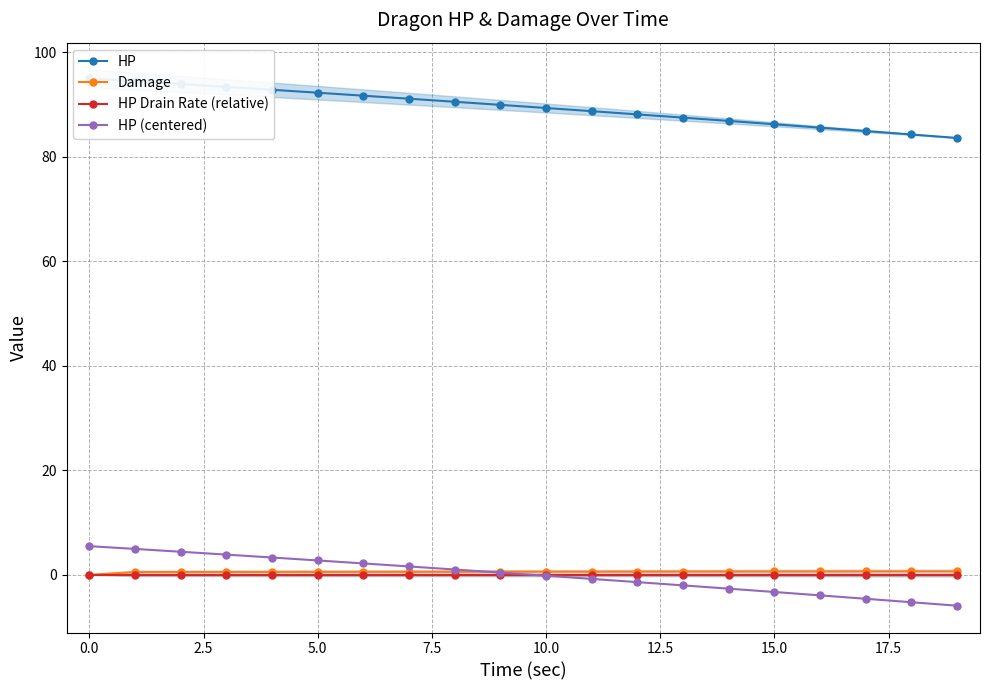

What is the value of the HP (centered) point at the 14th from the left?

-2.0